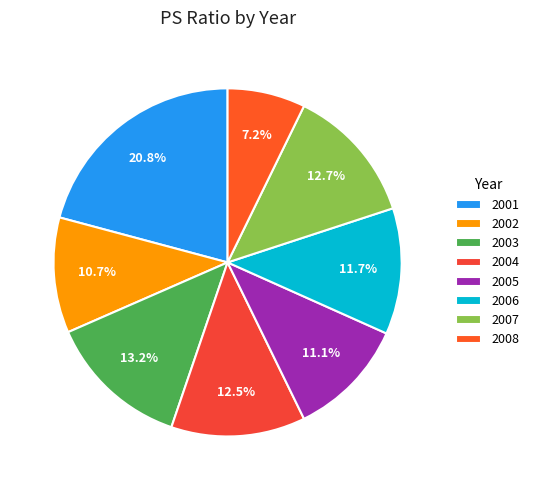

What percentage is NOT represented by 2005?

88.9%